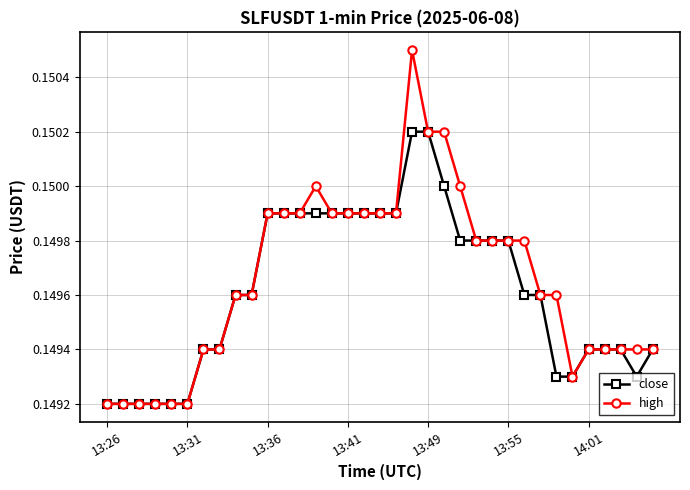

How many high values are between 0 and 1?

35